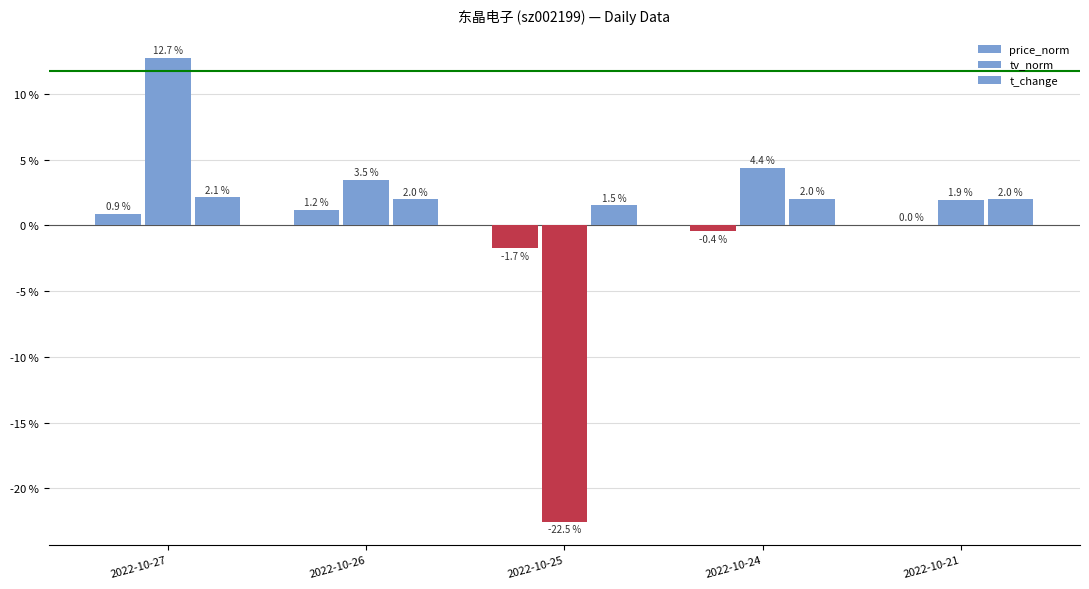

What is the sum of the tv_norm values at 2022-10-27 and 2022-10-26?

16.2